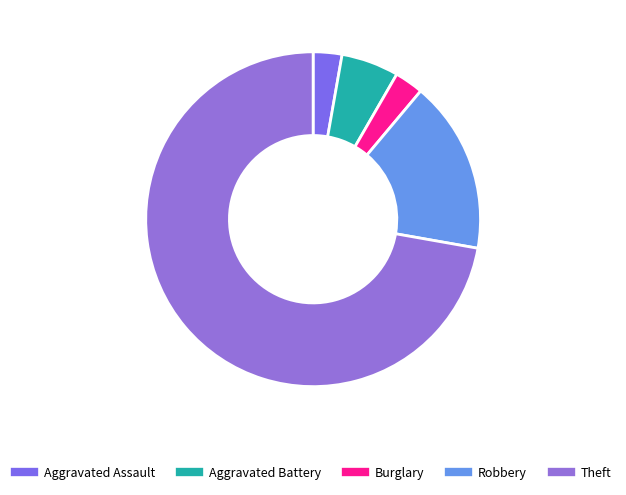

To the nearest percent, what is the difference between the largest and smallest slice percentages?

69%